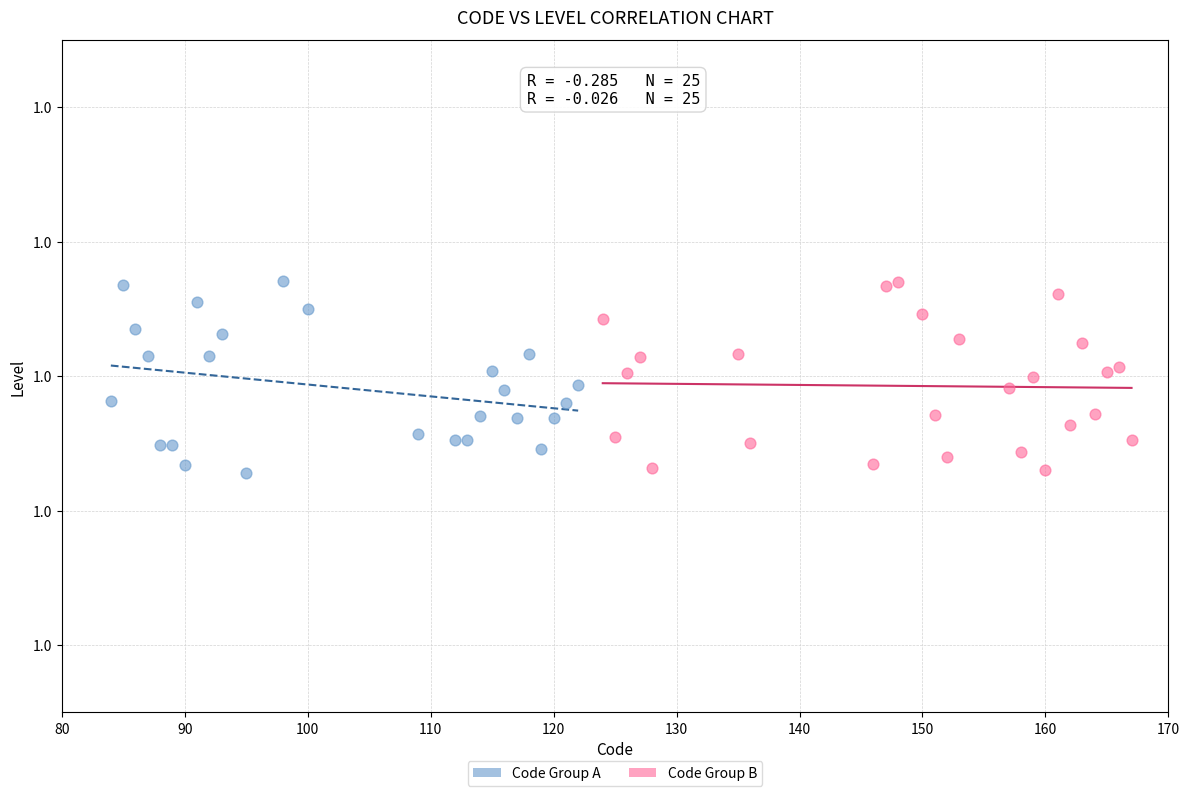

What are all the series names shown in the legend?

Code Group A, Code Group B